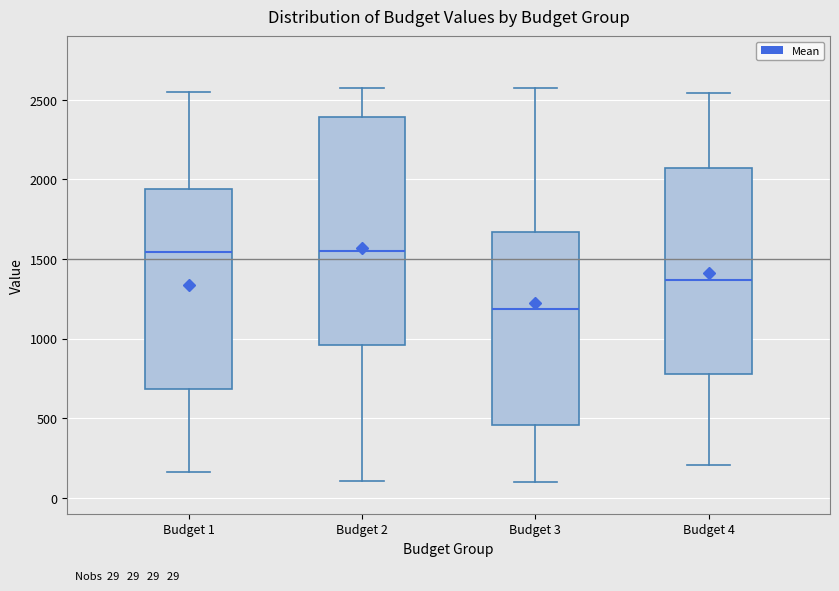

Comparing the boxes themselves (not the whiskers), which one is the tallest?

Budget 2